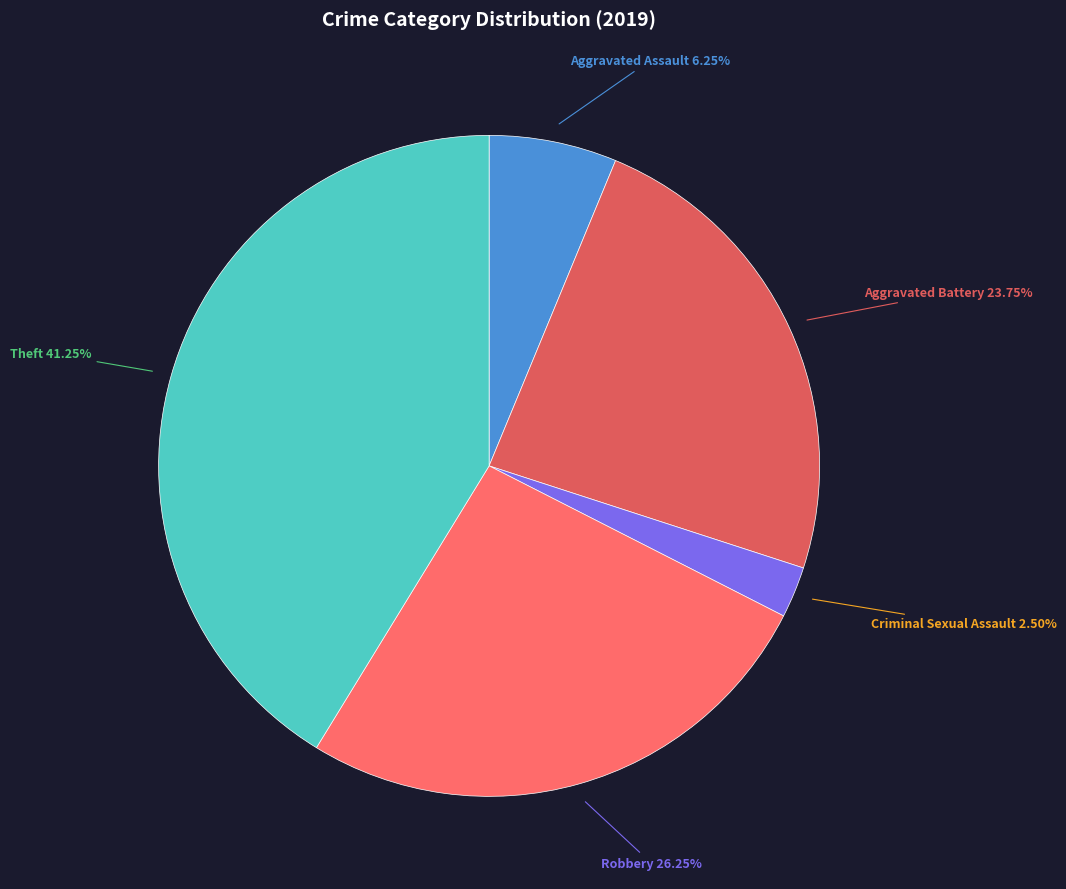

Which category has the biggest portion of the pie?

Theft